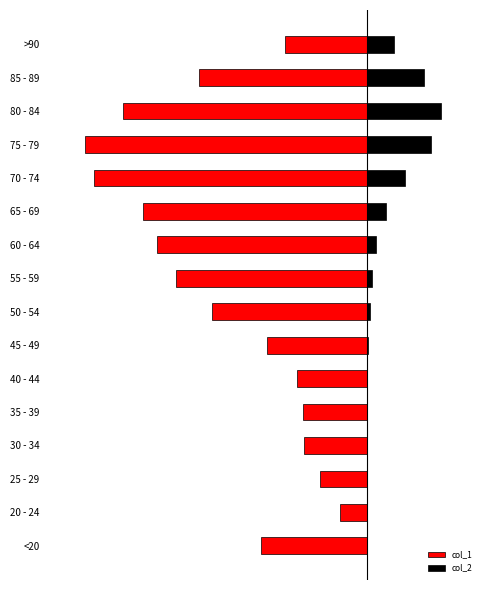

What are all the series names shown in the legend?

col_1, col_2